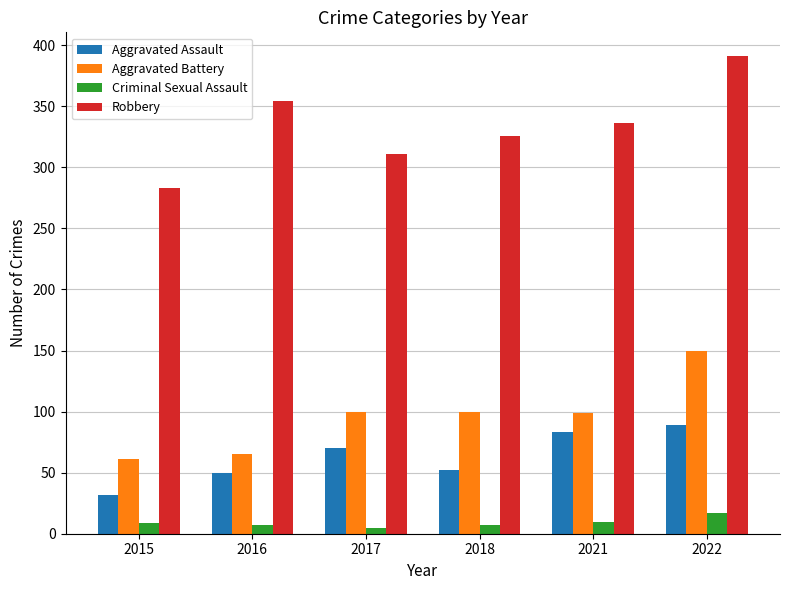

What are all the series names shown in the legend?

Aggravated Assault, Aggravated Battery, Criminal Sexual Assault, Robbery